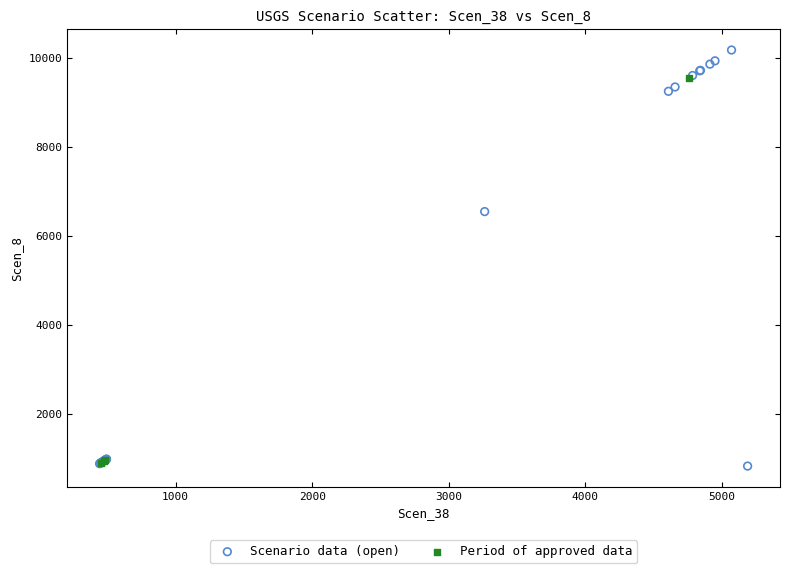

Which series has the largest Y range (max minus min)?

Scenario data (open)